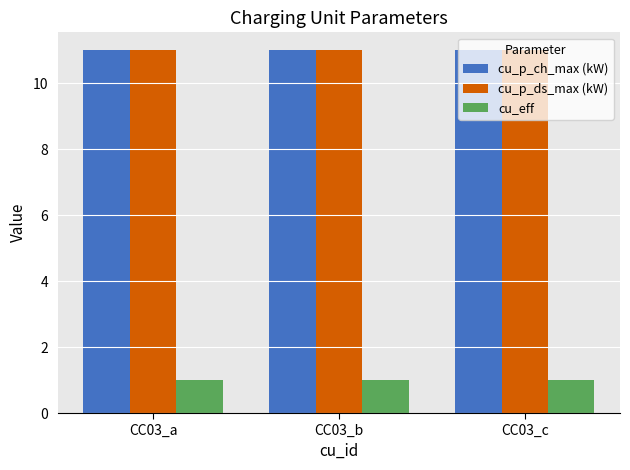

What are all the series names shown in the legend?

cu_p_ch_max (kW), cu_p_ds_max (kW), cu_eff